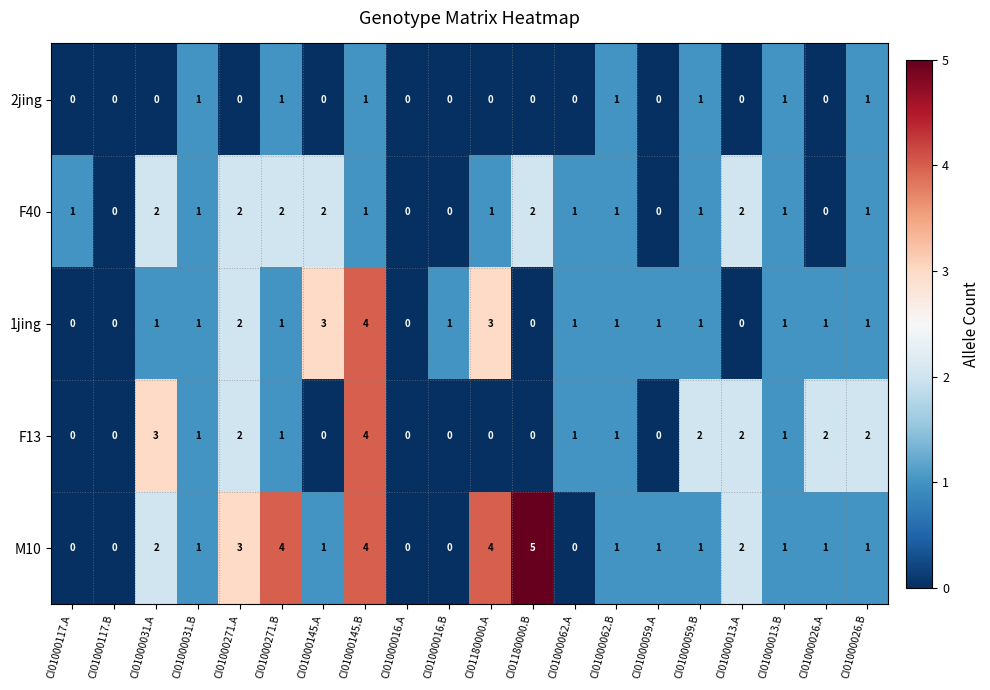

How many 1jing values are between 1 and 2?

12